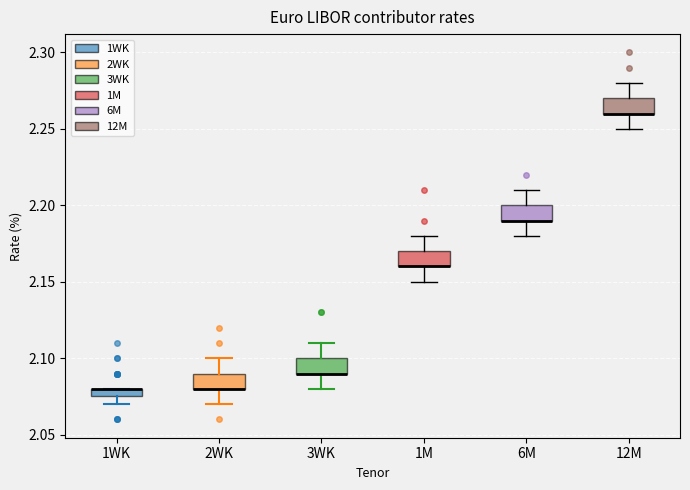

Where does the lower whisker of the box for 1M end on the y-axis? The values are not printed on the chart, so give them approximately, as read against the axis.

2.150